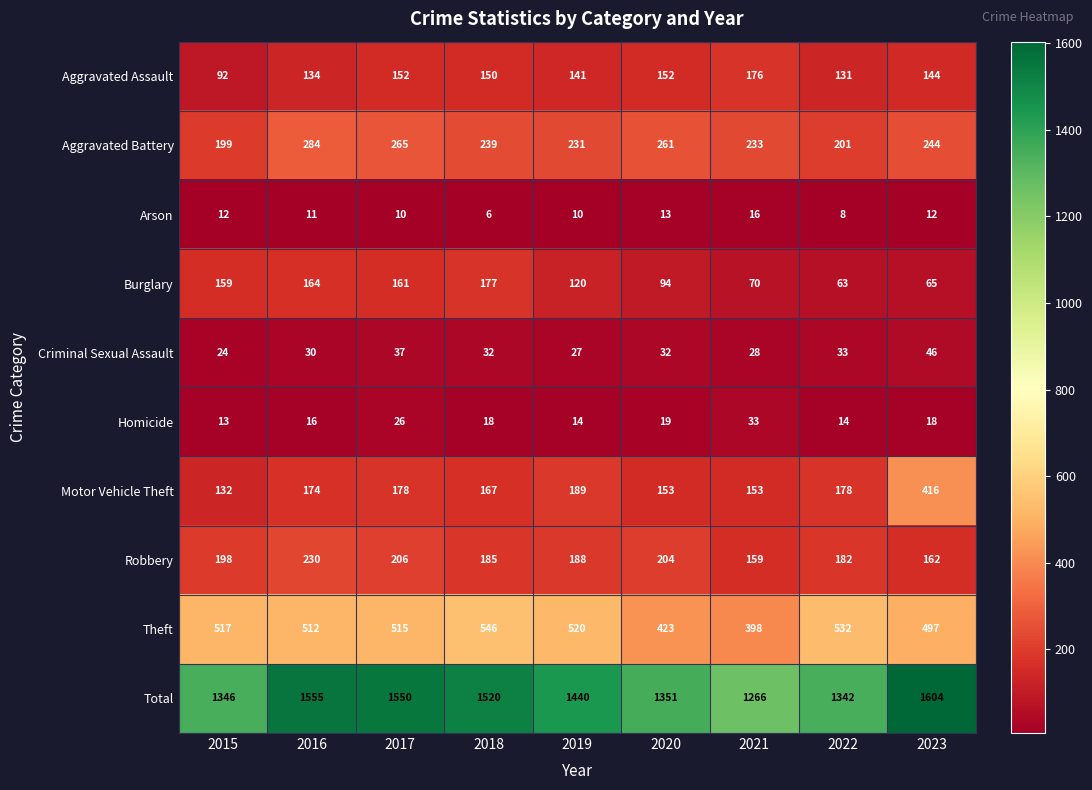

Which series has the largest total across all categories?

Total